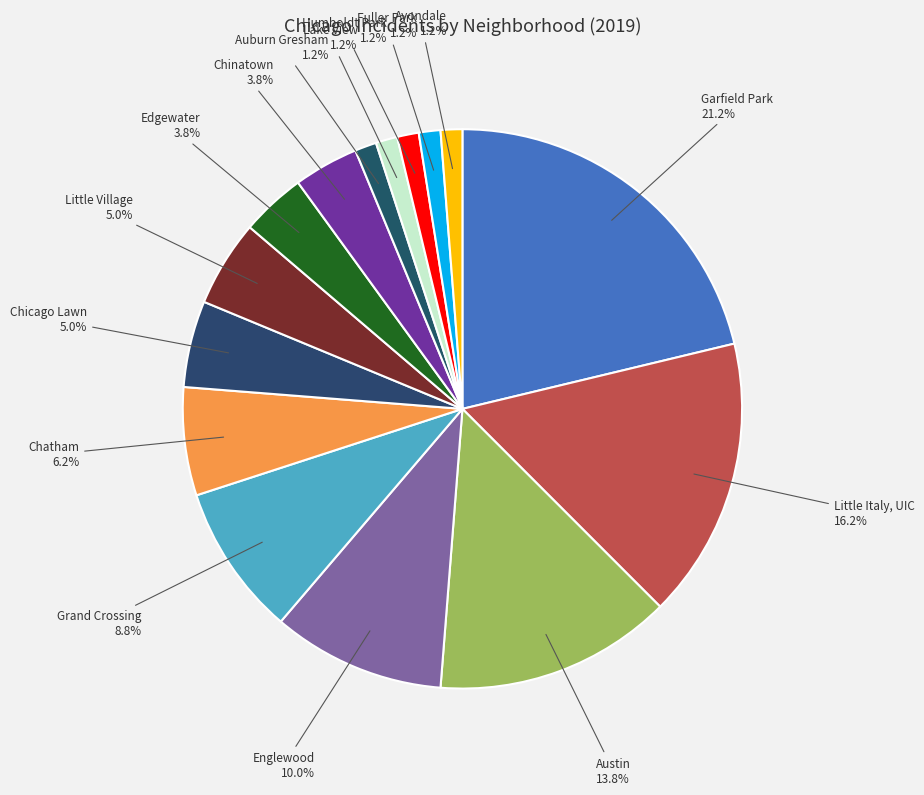

How many segments does this pie chart have?

15